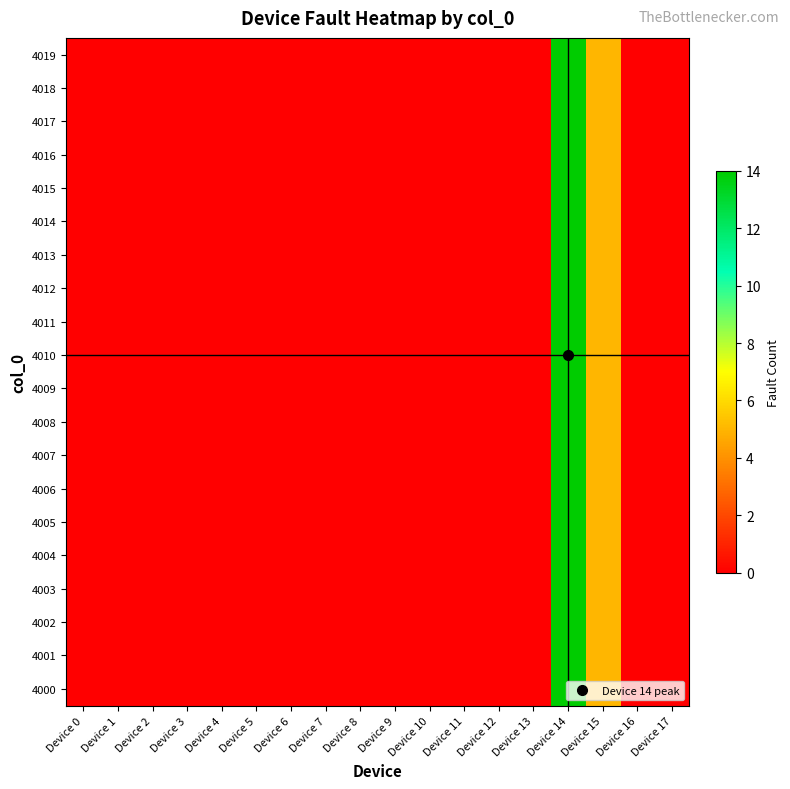

Count the number of data series in this chart.

20